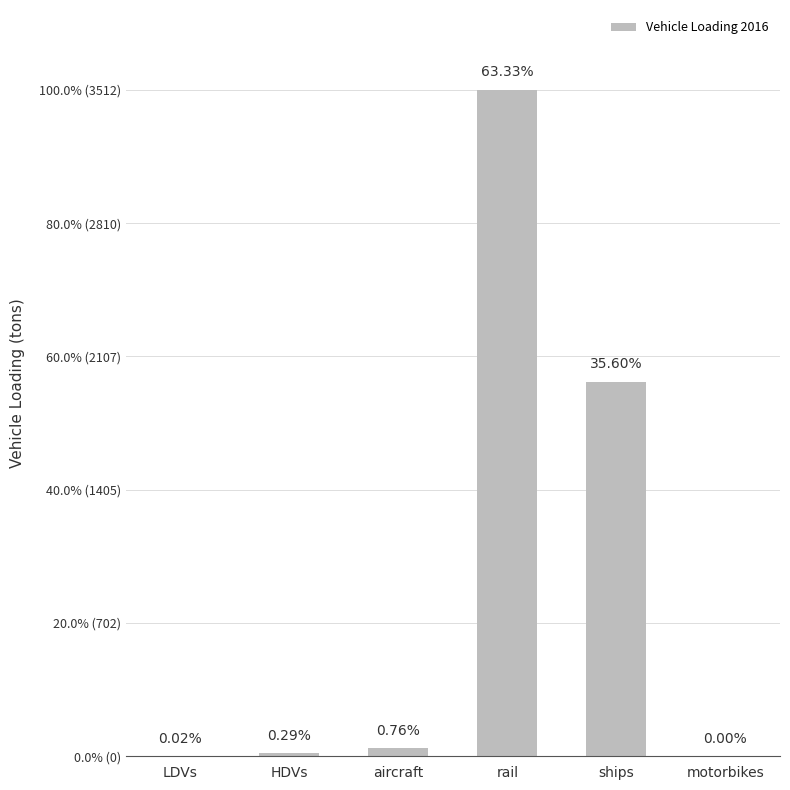

At which category does the chart reach its peak across all series?

rail